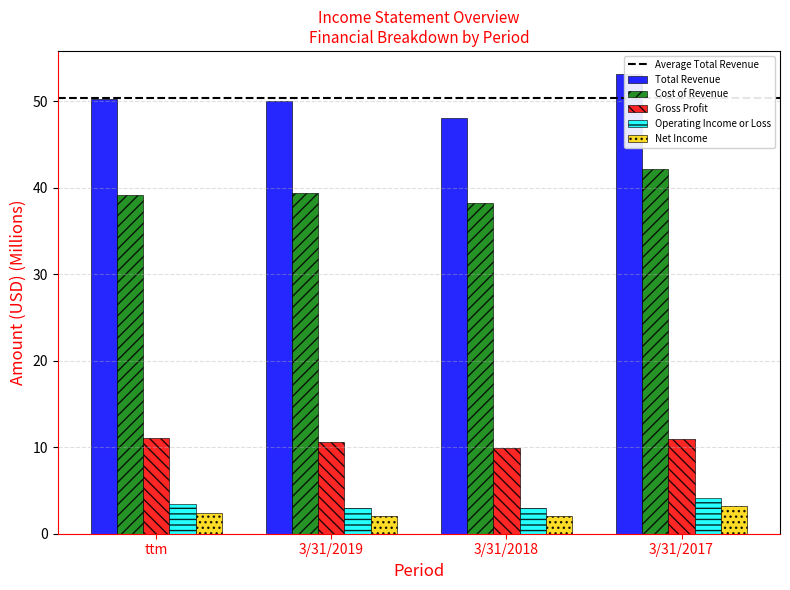

Where is Total Revenue nearest to the value 50?

3/31/2019